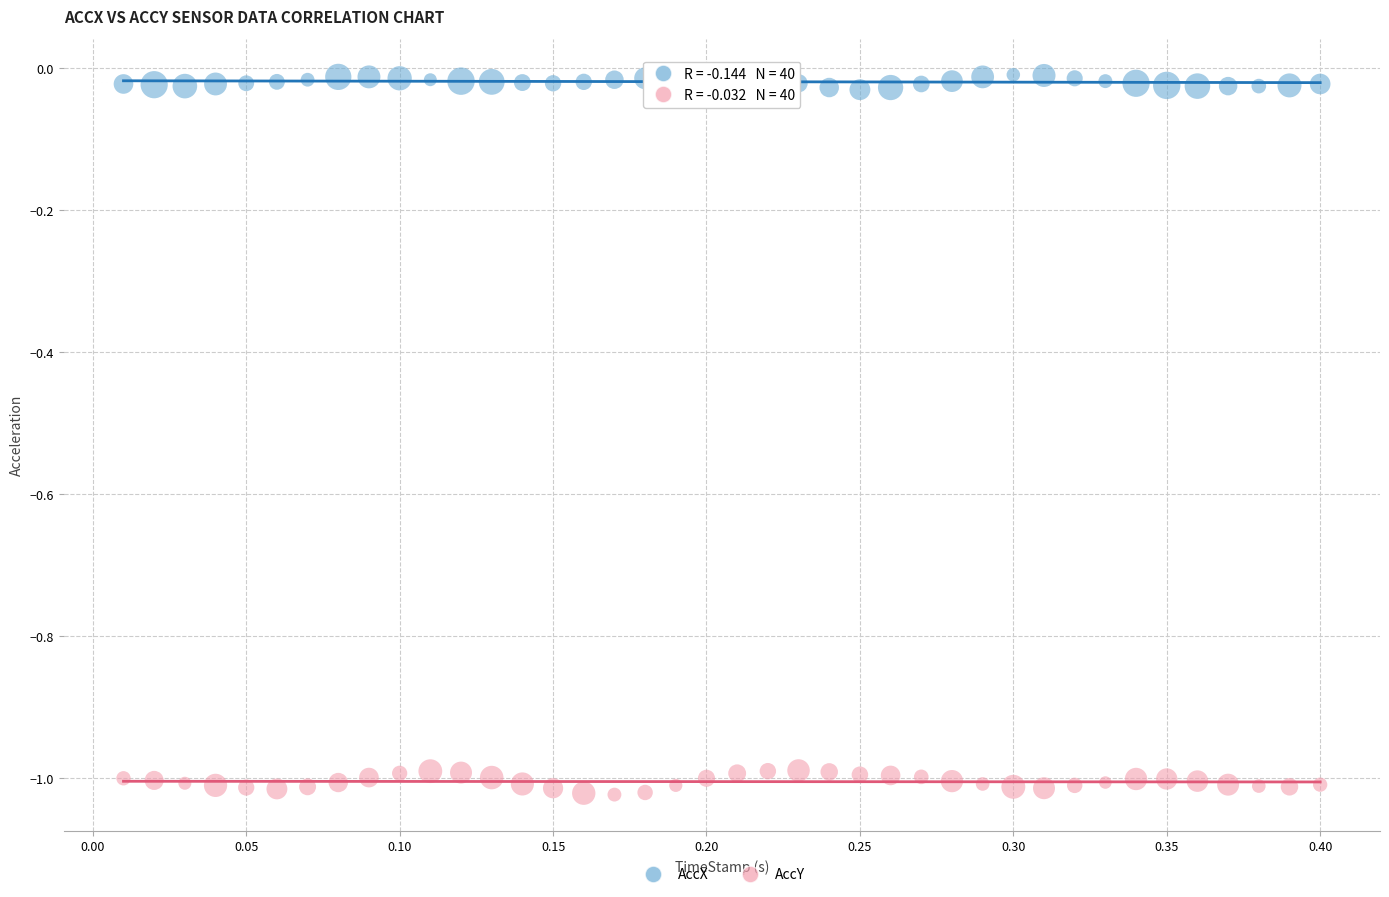

Which series contains the highest Y value?

AccX